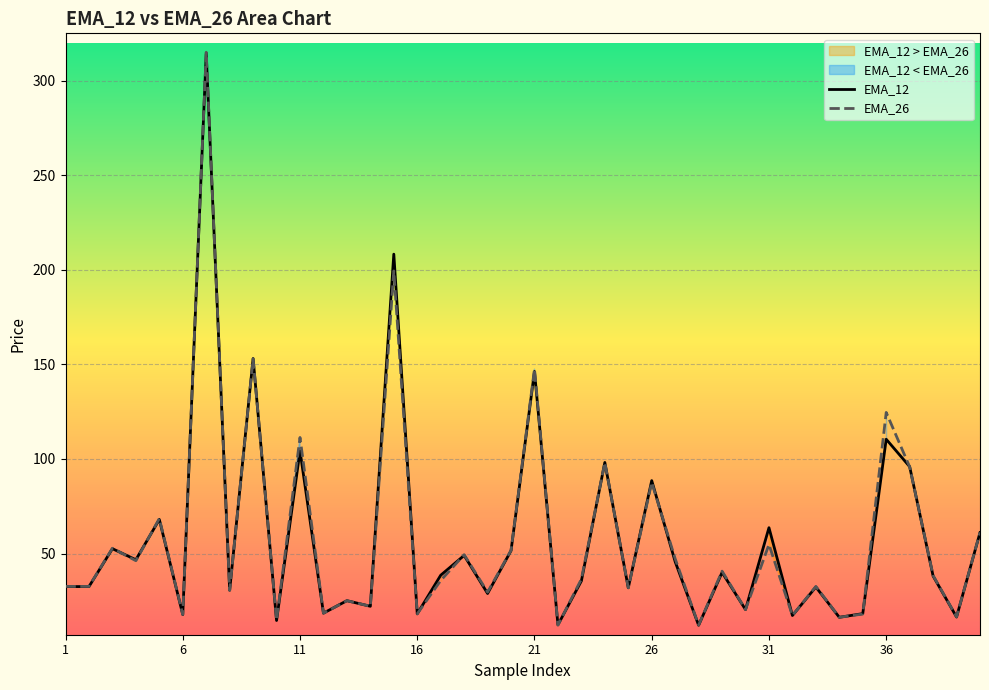

Reading left to right, what are all the values shown in this chart?

EMA_12: 32.5	32.5	52.6	46.7	68.0	17.7	314.3	30.6	153.1	14.6	104.3	18.5	25.1	22.1	208.3	18.1	38.5	49.0	28.9	51.5	146.2	12.3	35.5	98.2	31.9	88.6	45.7	12.1	40.0	20.4	63.7	17.2	32.3	16.3	18.2	110.4	96.0	38.1	16.4	61.0
EMA_26: 32.6	32.6	52.8	46.2	68.5	17.8	315.0	30.6	153.0	14.8	111.4	18.5	25.1	22.1	199.4	18.1	35.7	49.4	29.6	51.7	147.5	12.2	36.5	98.1	31.9	87.6	47.3	12.2	40.7	20.4	54.8	17.2	32.6	16.3	18.0	124.6	95.8	38.4	16.5	61.2